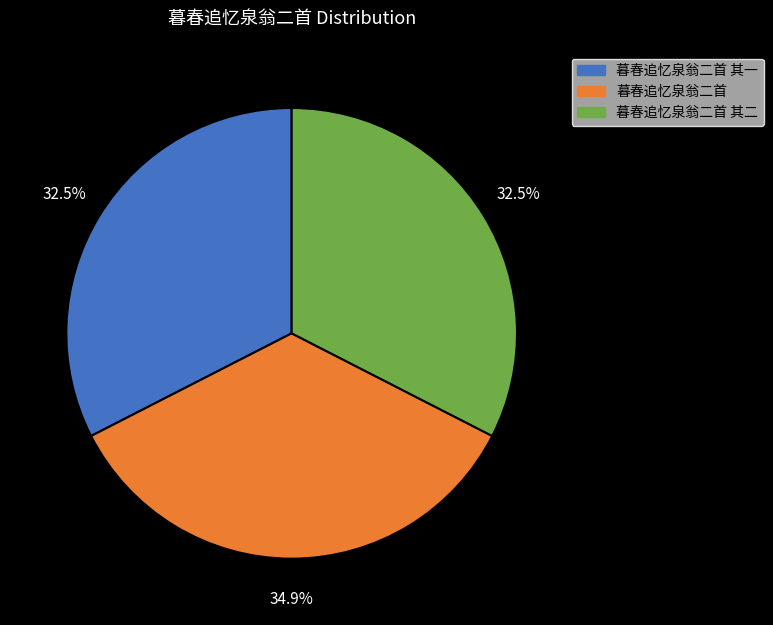

What percentage is NOT represented by 暮春追忆泉翁二首?

65.1%